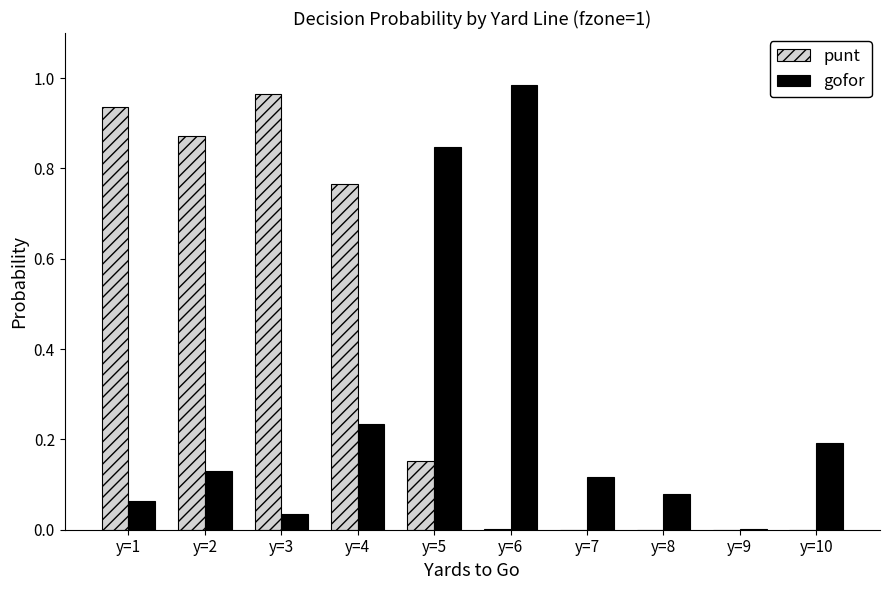

Does the chart contain stacked bars?

No